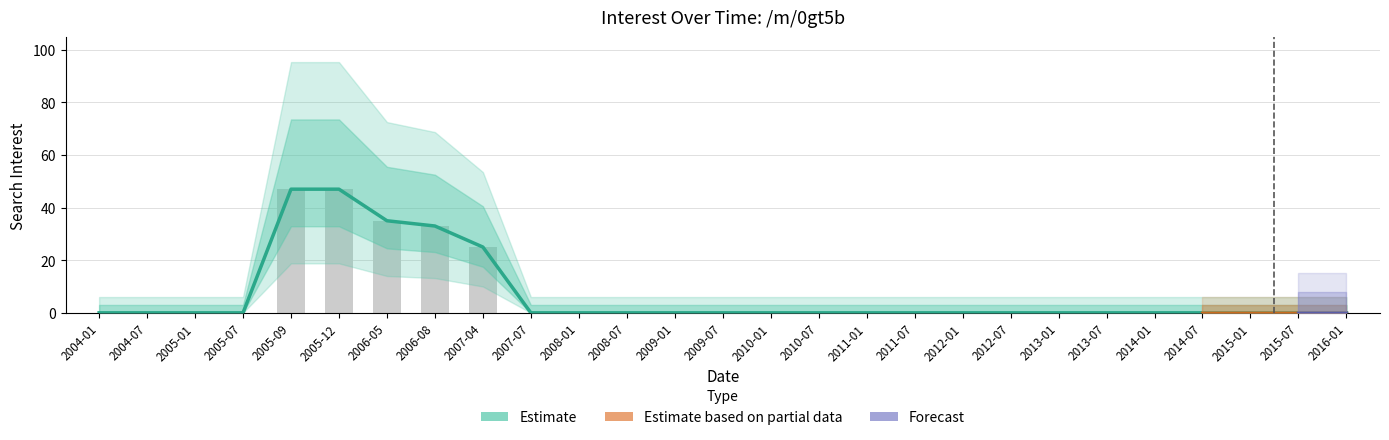

What is the average value?

7